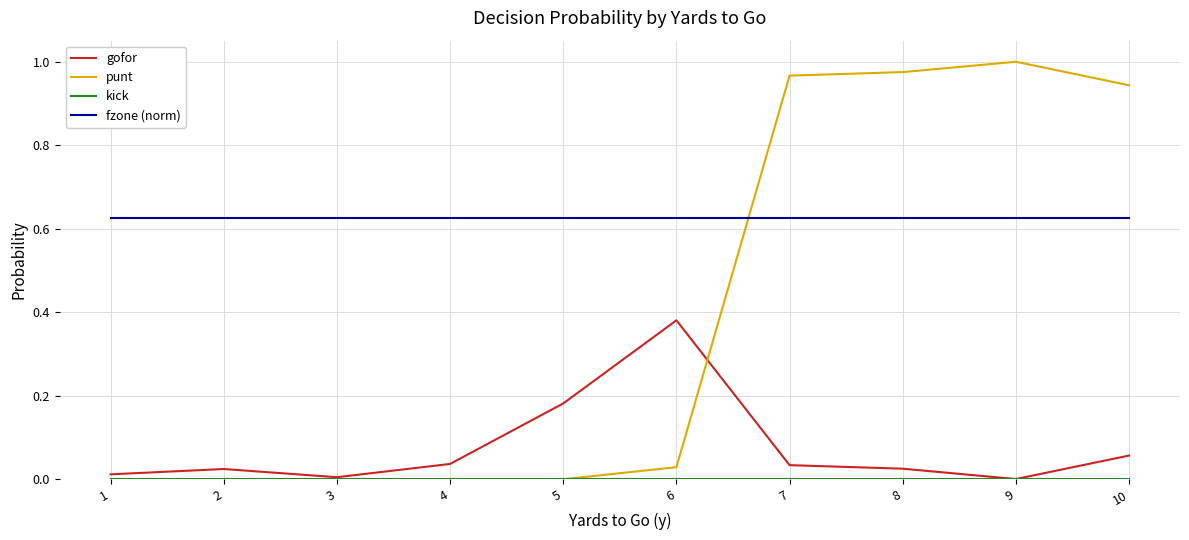

Between which two adjacent categories do punt and fzone (norm) first intersect?

6 and 7